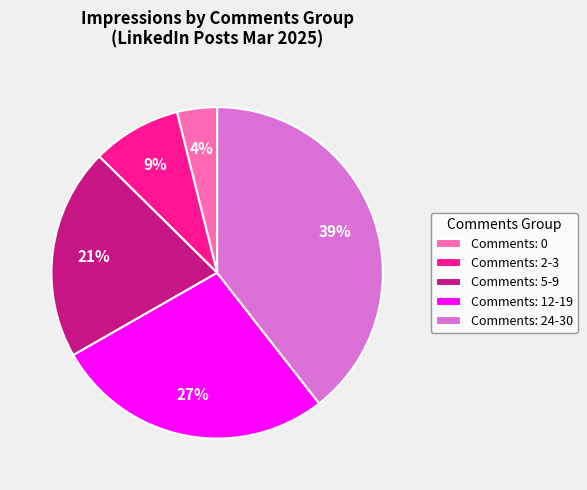

True or false: Comments: 24-30 accounts for 50% of the total.

False